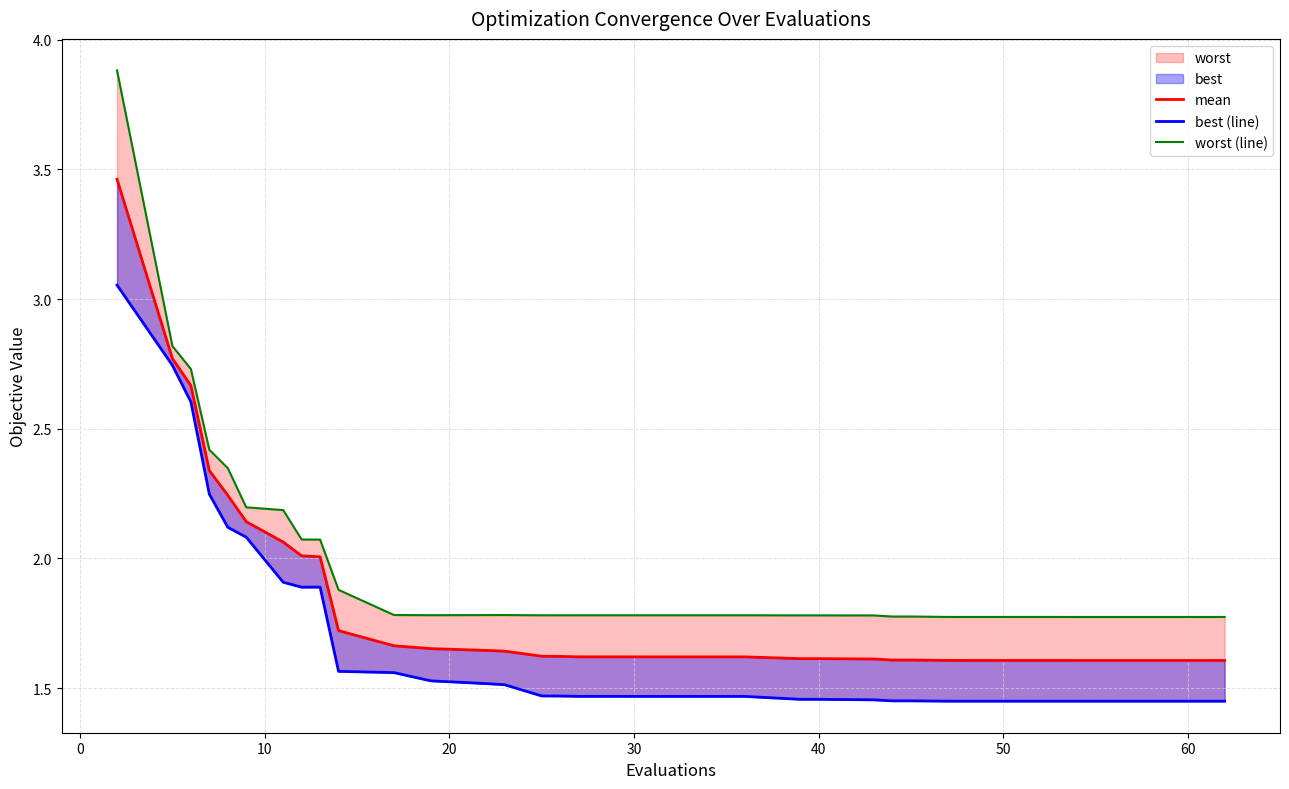

What is the difference between the second highest and minimum values in the worst (line) series?

1.0